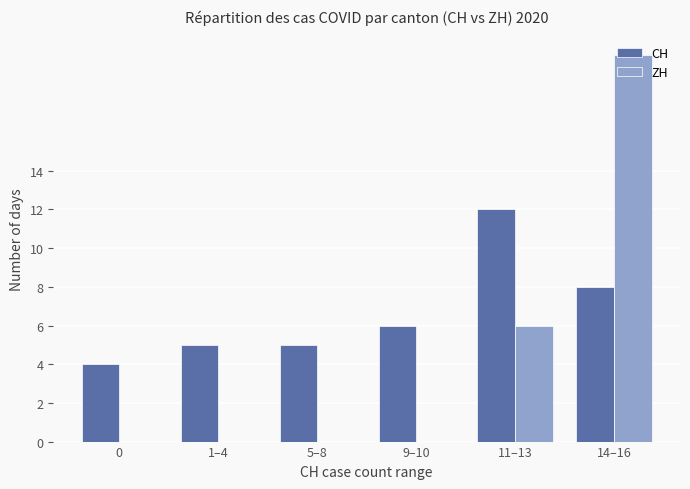

At which label does CH reach its peak?

11–13